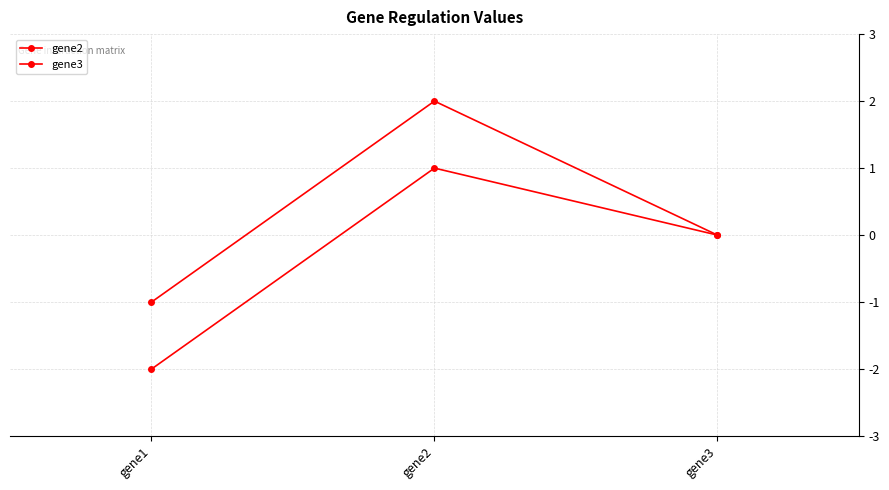

Read the gene2 value at gene1.

-1